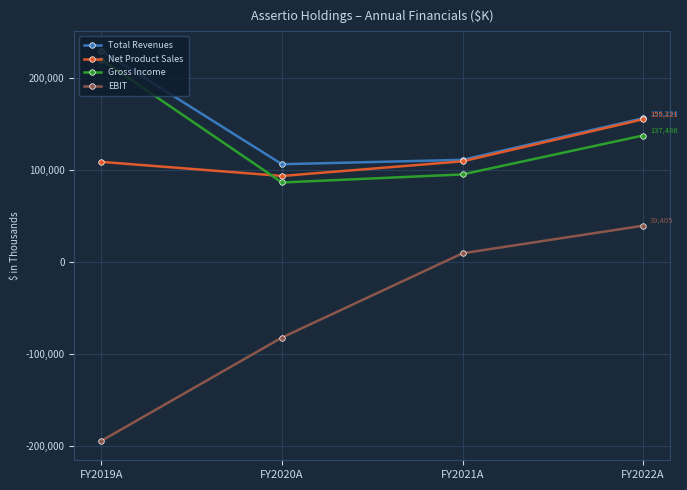

How many interior local valleys does the Total Revenues series have?

1